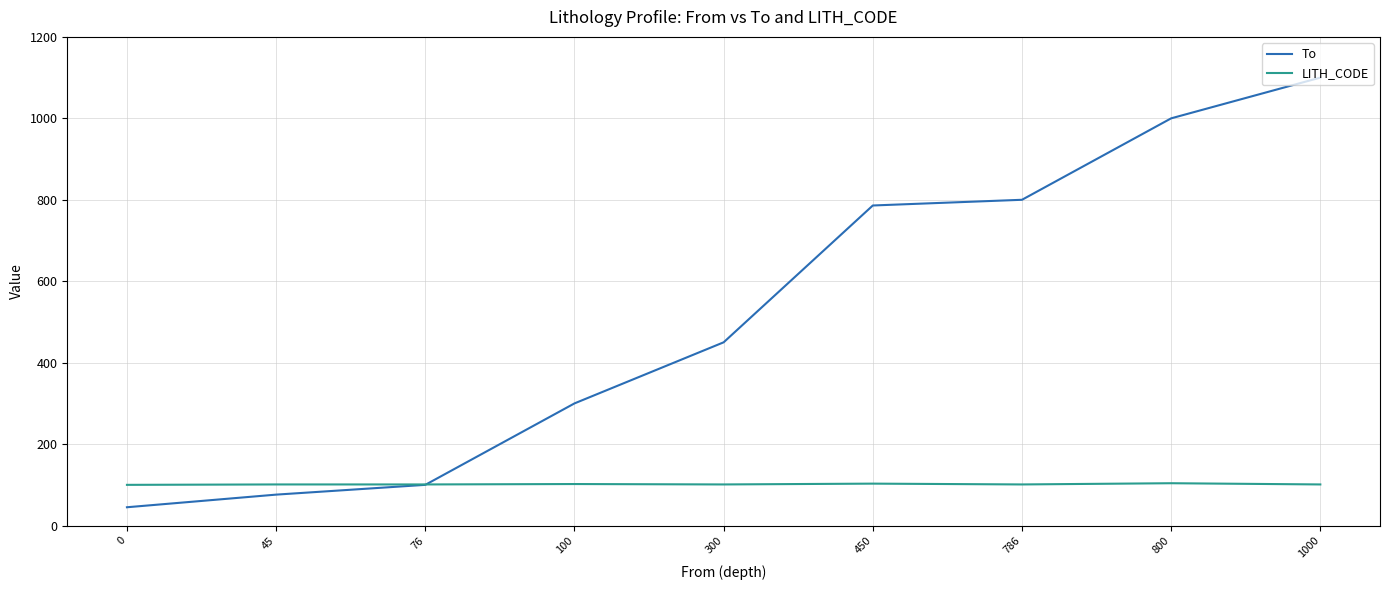

The value of LITH_CODE at 300 is 139. True or false?

False